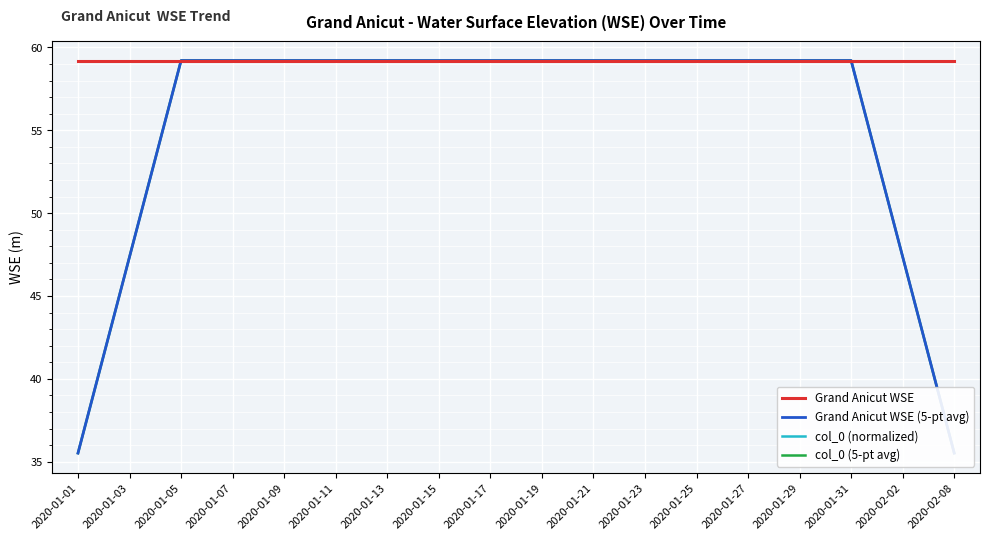

At 2020-01-07, list the series in order from largest to smallest.

Grand Anicut WSE, Grand Anicut WSE (5-pt avg), col_0 (normalized), col_0 (5-pt avg)